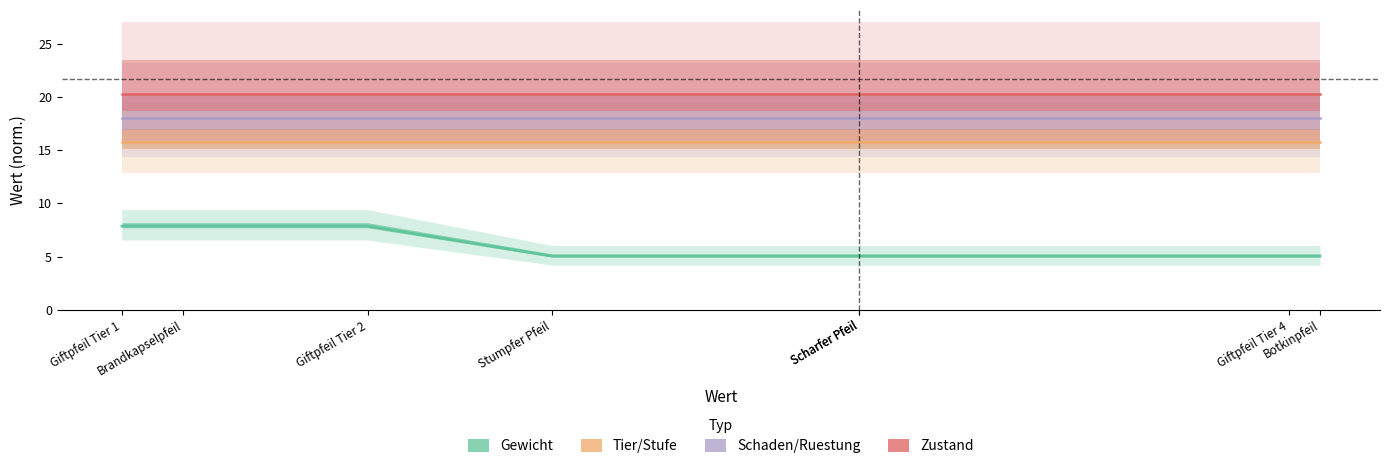

True or false: Schaden/Ruestung has more than 0 points higher than both neighbors.

False